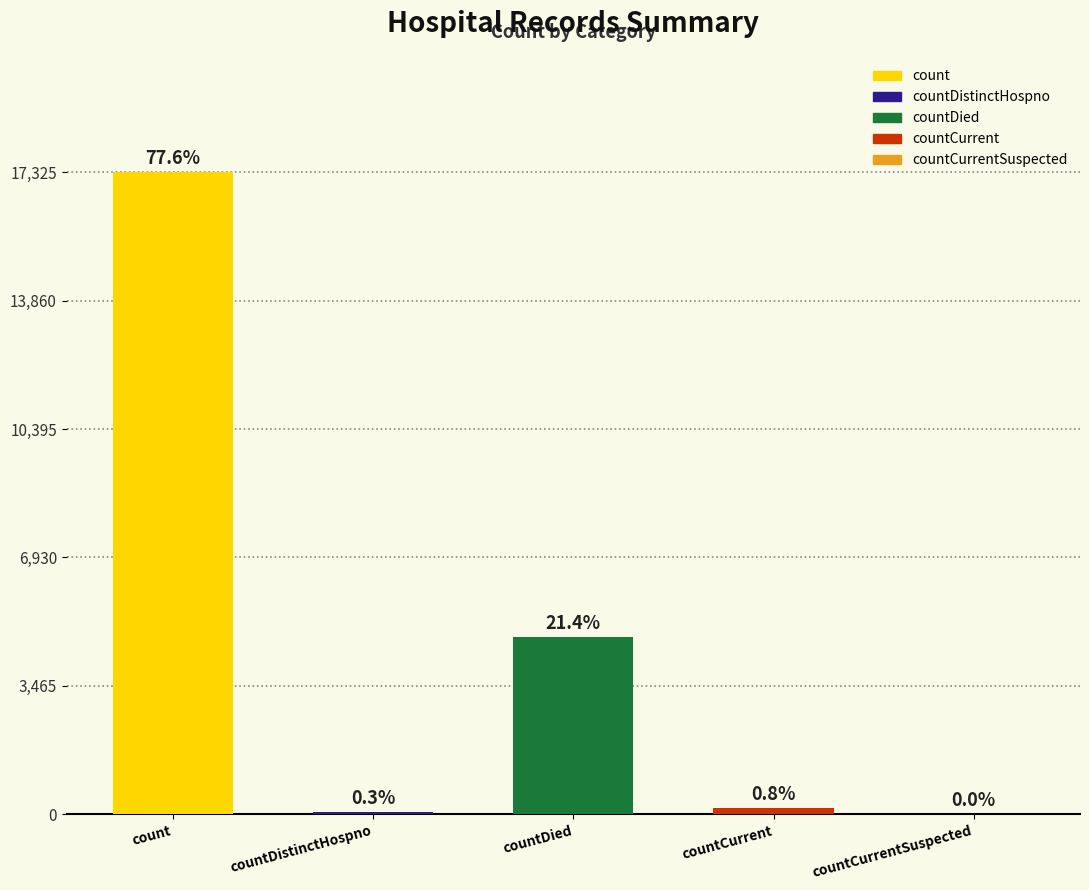

Reading right to left, list all the values displayed in this chart.

countCurrentSuspected=0	countCurrent=174	countDied=4777	countDistinctHospno=64	count=17325